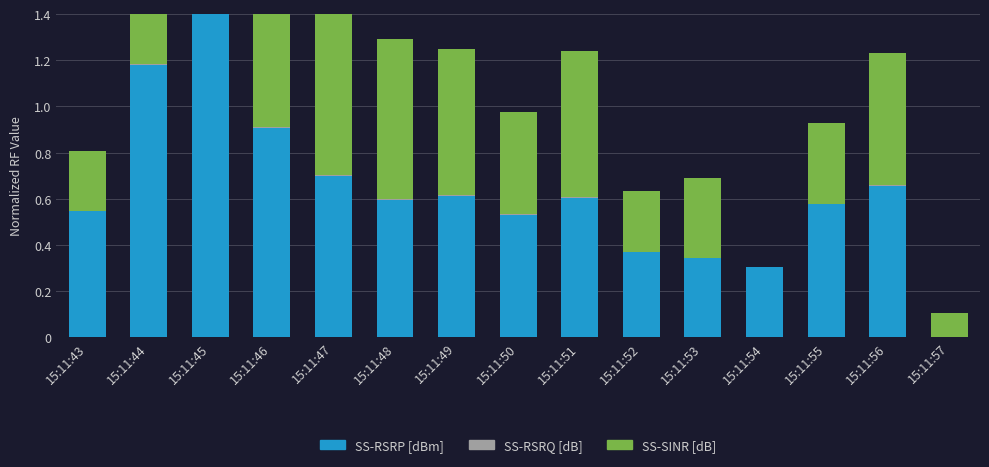

Count the number of data series in this chart.

3